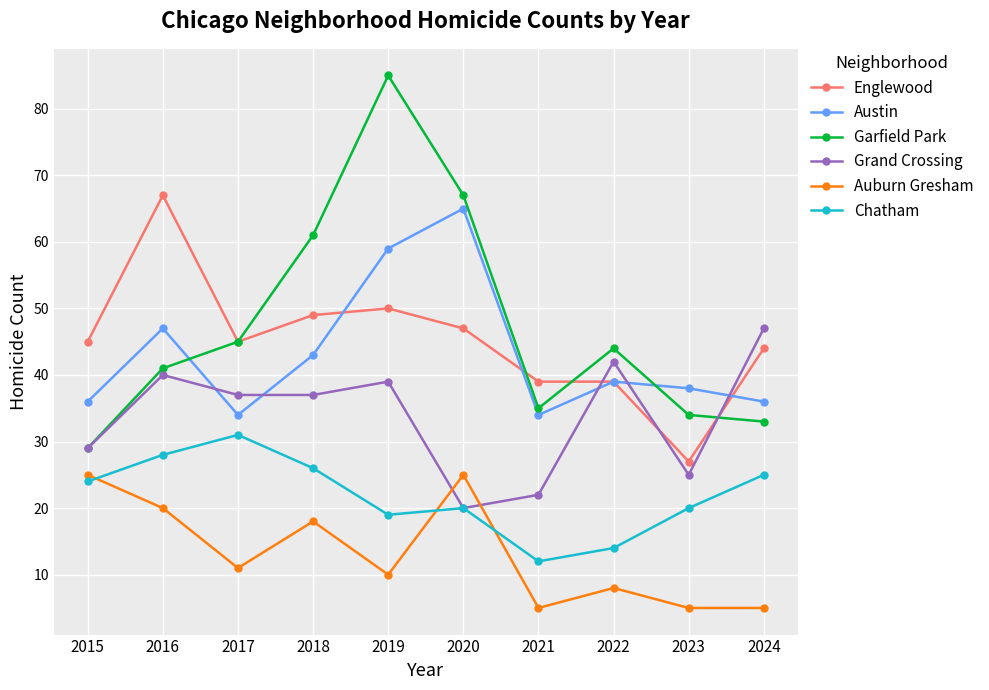

Rank the series at 2021 from highest to lowest value.

Englewood, Garfield Park, Austin, Grand Crossing, Chatham, Auburn Gresham